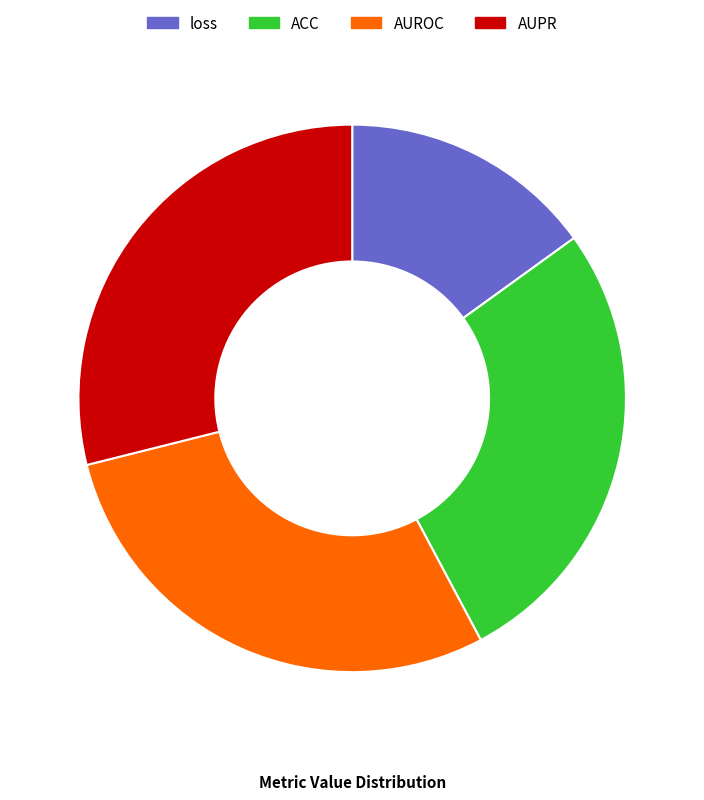

Which has a higher value, AUROC or loss?

AUROC